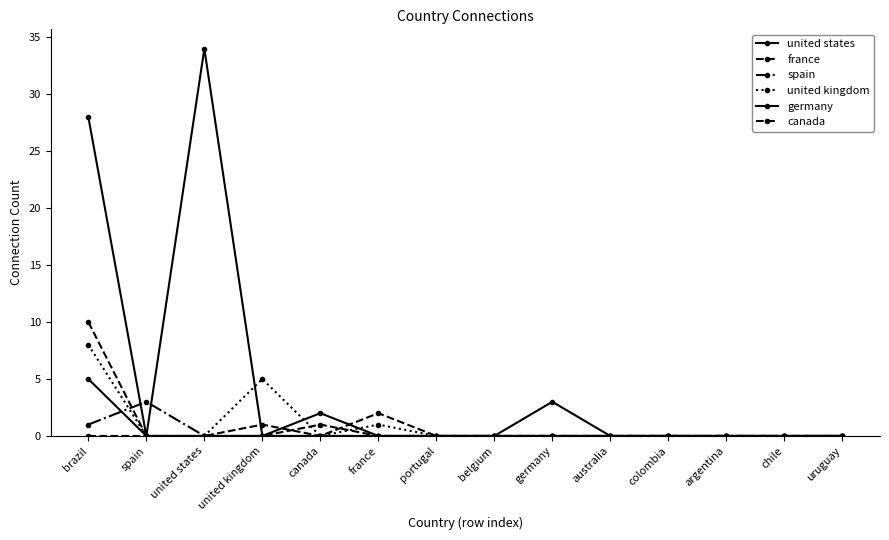

Is this an area chart (filled region under the line)?

No